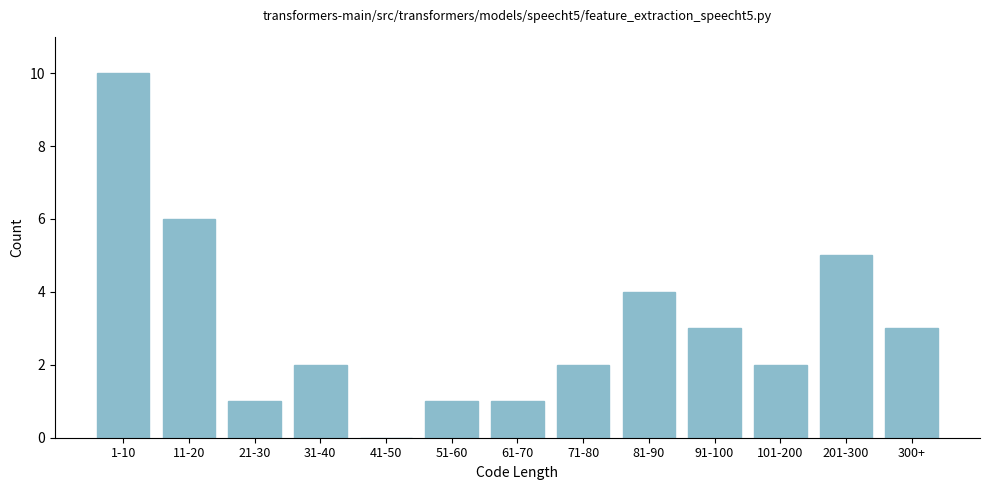

Reading left to right, extract all data points from this chart.

1-10=10	11-20=6	21-30=1	31-40=2	41-50=0	51-60=1	61-70=1	71-80=2	81-90=4	91-100=3	101-200=2	201-300=5	300+=3